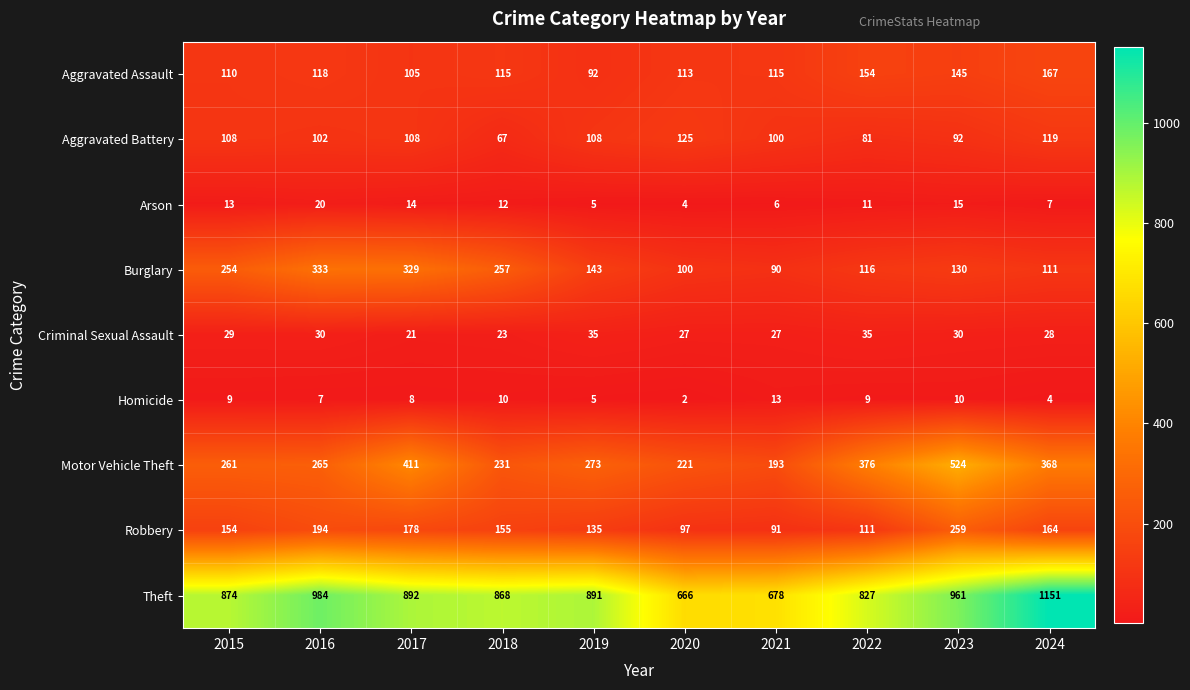

What is the sum of the Criminal Sexual Assault values at 2024 and 2021?

55